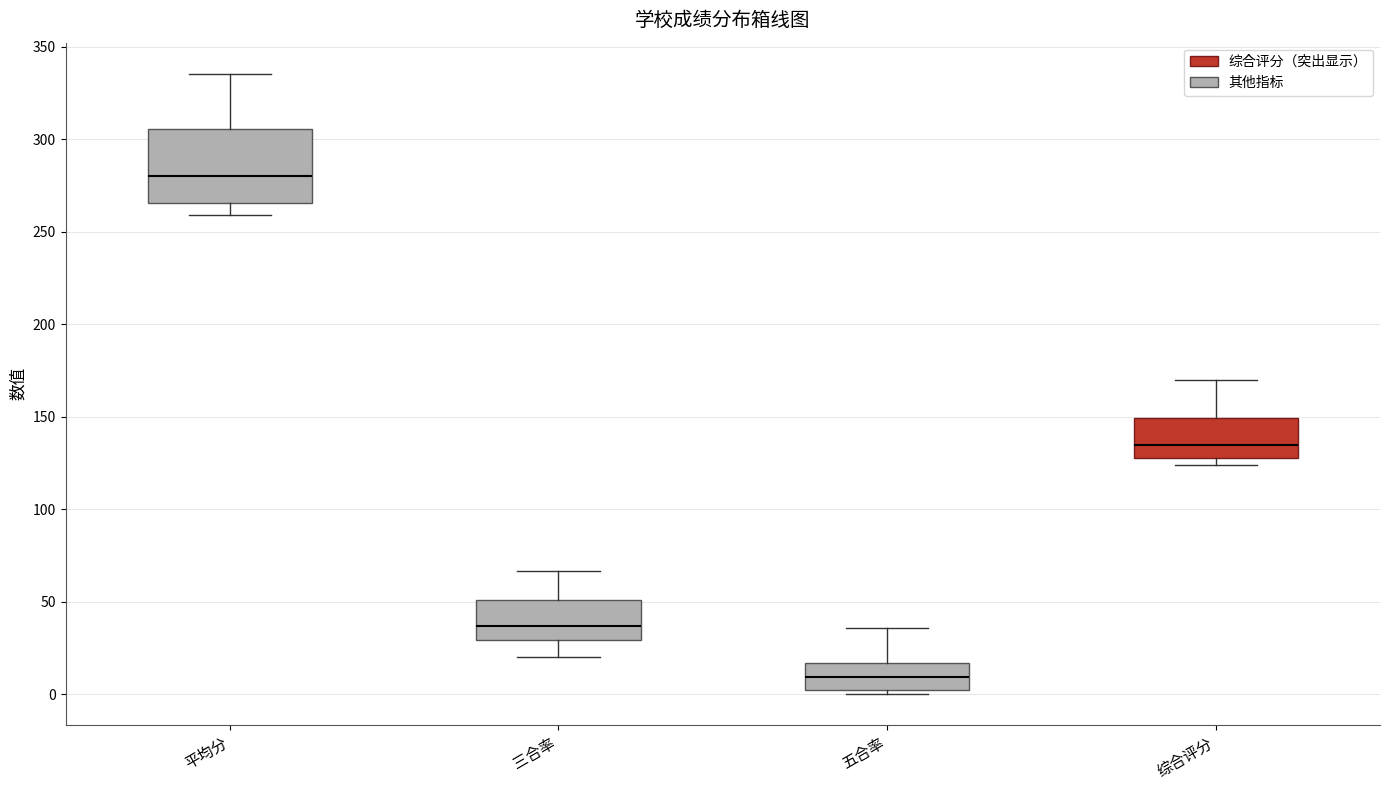

Where does the upper whisker of the box for 综合评分 end on the y-axis? The values are not printed on the chart, so give them approximately, as read against the axis.

170